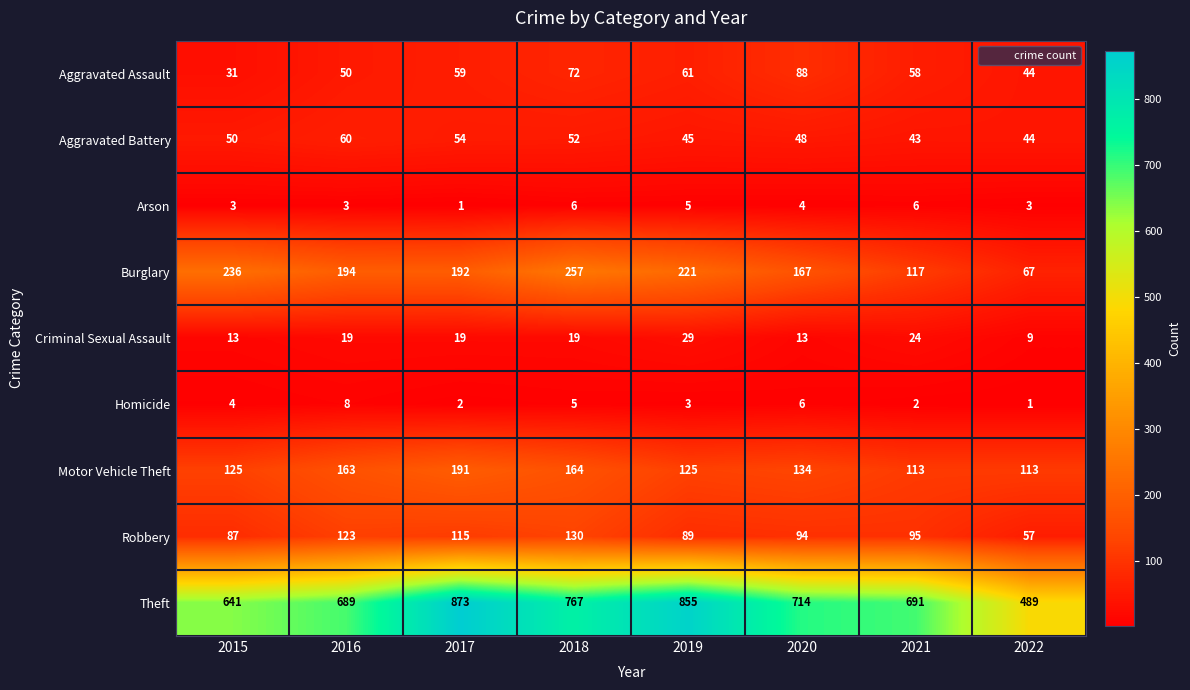

Which series has the widest spread of values?

Theft